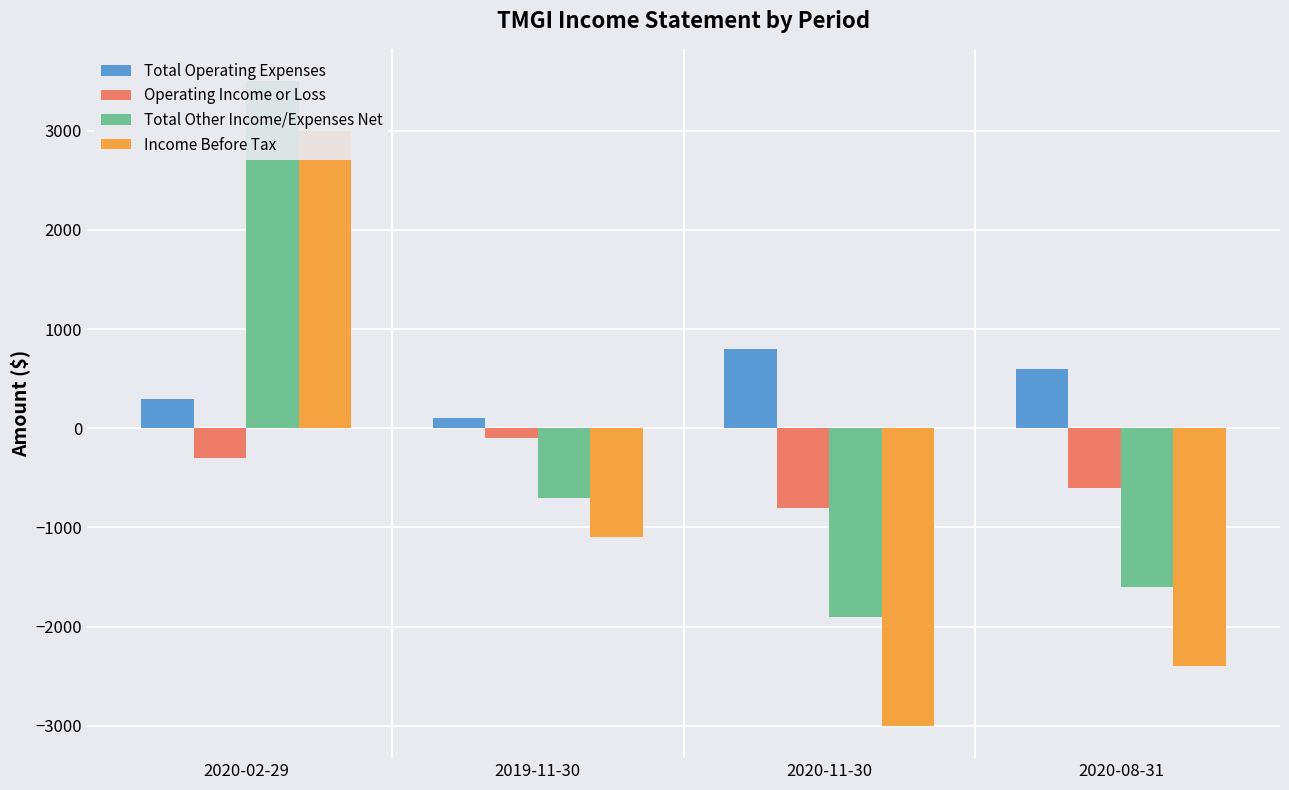

The value of Operating Income or Loss at 2020-11-30 is -1281. True or false?

False